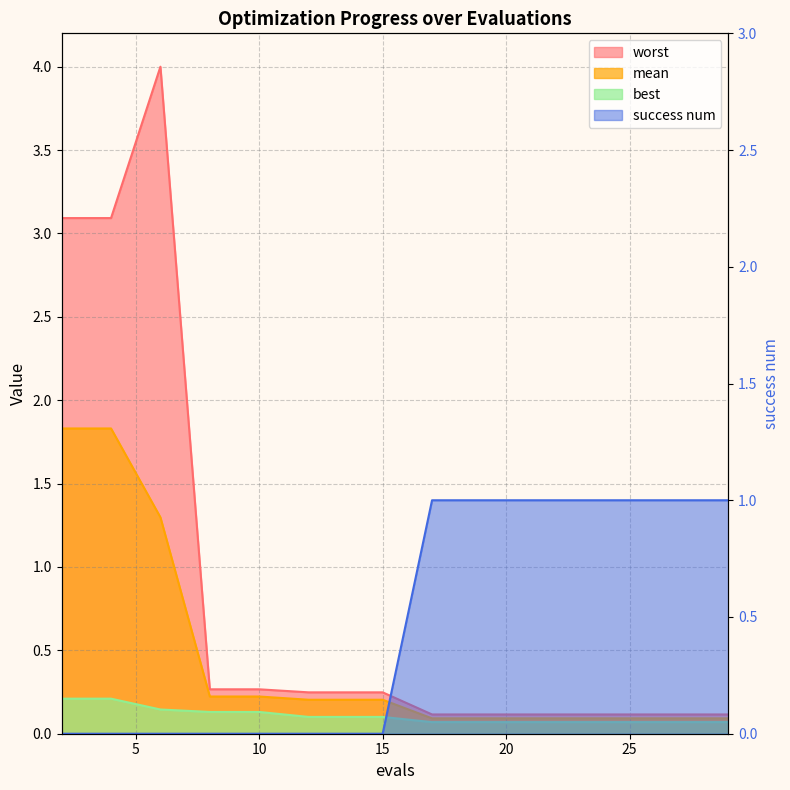

Reading right to left, transcribe all the data shown in this chart.

mean: 29=0.1	27=0.1	25=0.1	23=0.1	21=0.1	19=0.1	17=0.1	15=0.2	14=0.2	12=0.2	10=0.2	8=0.2	6=1.3	4=1.8	2=1.8
best: 29=0.1	27=0.1	25=0.1	23=0.1	21=0.1	19=0.1	17=0.1	15=0.1	14=0.1	12=0.1	10=0.1	8=0.1	6=0.1	4=0.2	2=0.2
worst: 29=0.1	27=0.1	25=0.1	23=0.1	21=0.1	19=0.1	17=0.1	15=0.2	14=0.2	12=0.2	10=0.3	8=0.3	6=4.0	4=3.1	2=3.1
success num: 29=1.0	27=1.0	25=1.0	23=1.0	21=1.0	19=1.0	17=1.0	15=0.0	14=0.0	12=0.0	10=0.0	8=0.0	6=0.0	4=0.0	2=0.0